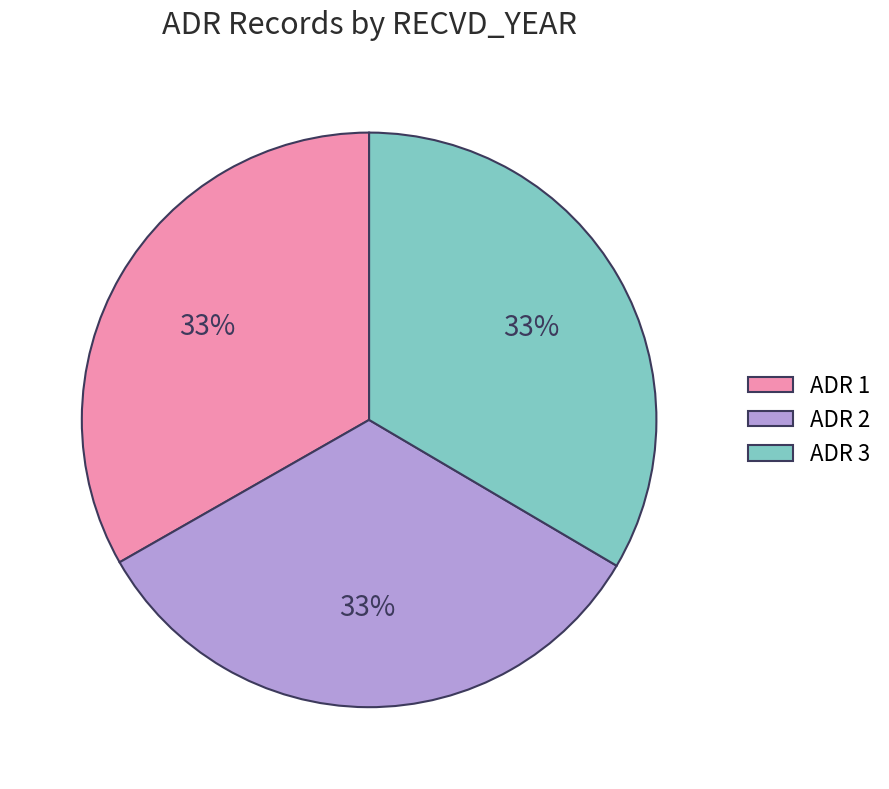

What percentage is the ADR 1 slice, to the nearest percent?

33%